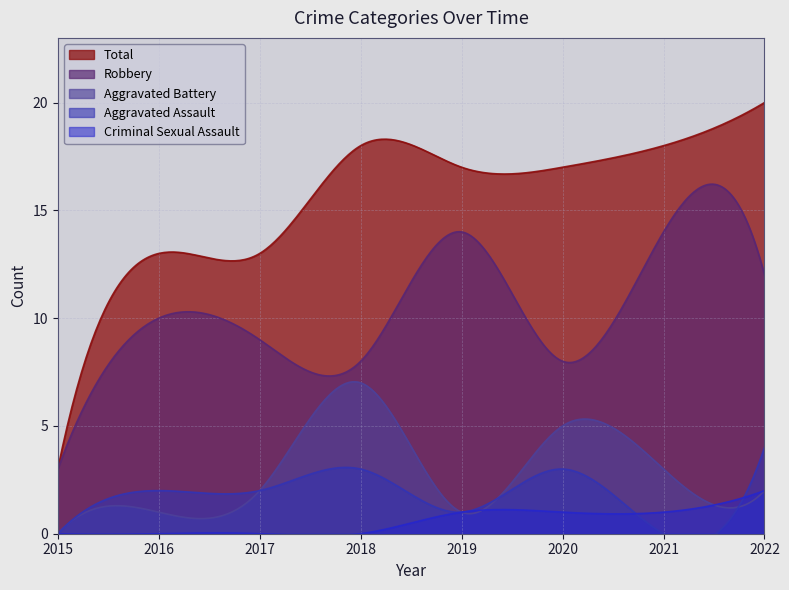

How many values in the Aggravated Battery series are below 2?

3